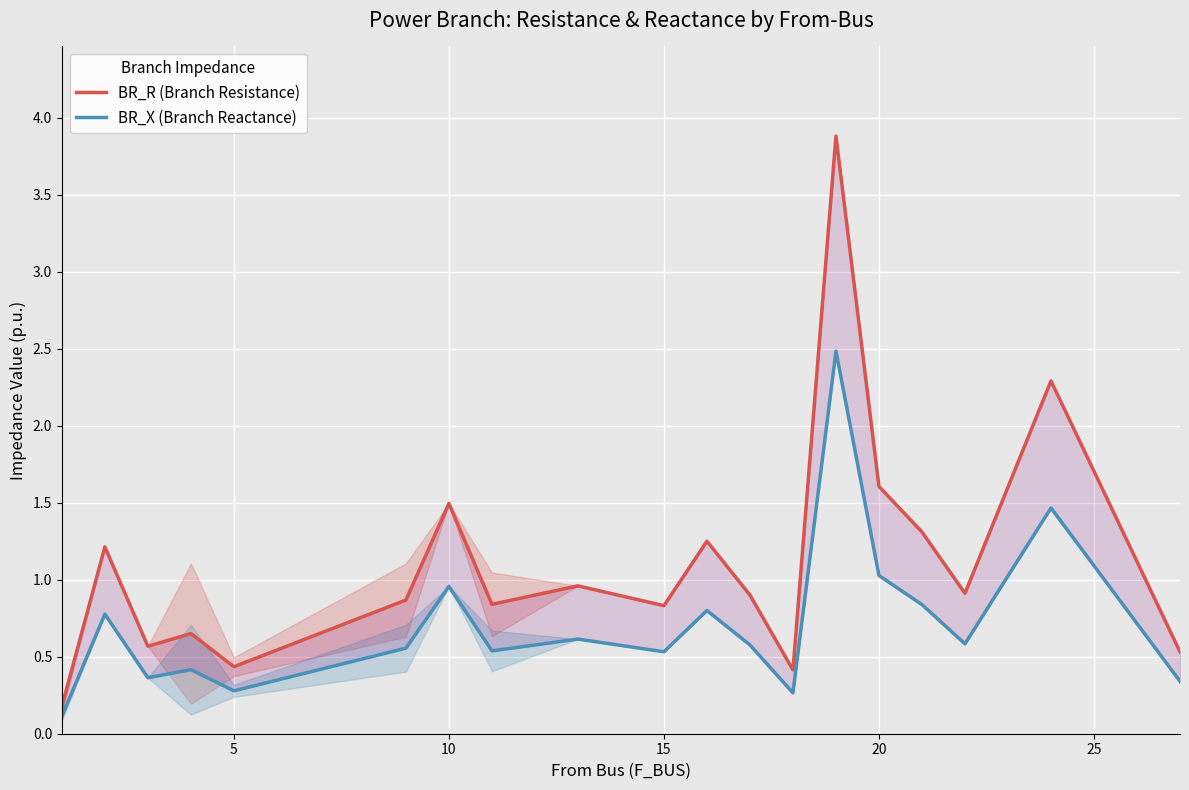

Reading left to right, list all the values displayed in this chart.

BR_R (Branch Resistance): 0.2	1.2	0.6	0.7	0.4	0.9	1.5	0.8	1.0	0.8	1.3	0.9	0.4	3.9	1.6	1.3	0.9	2.3	0.5
BR_X (Branch Reactance): 0.1	0.8	0.4	0.4	0.3	0.6	1.0	0.5	0.6	0.5	0.8	0.6	0.3	2.5	1.0	0.8	0.6	1.5	0.3